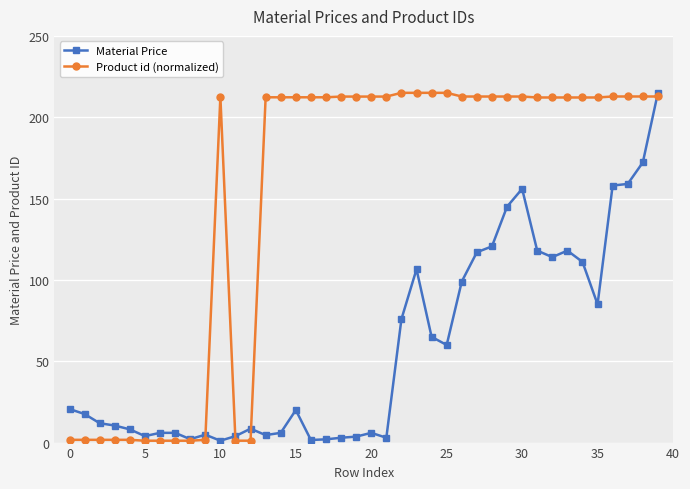

True or false: Material Price has more than 1 interior local peaks.

True